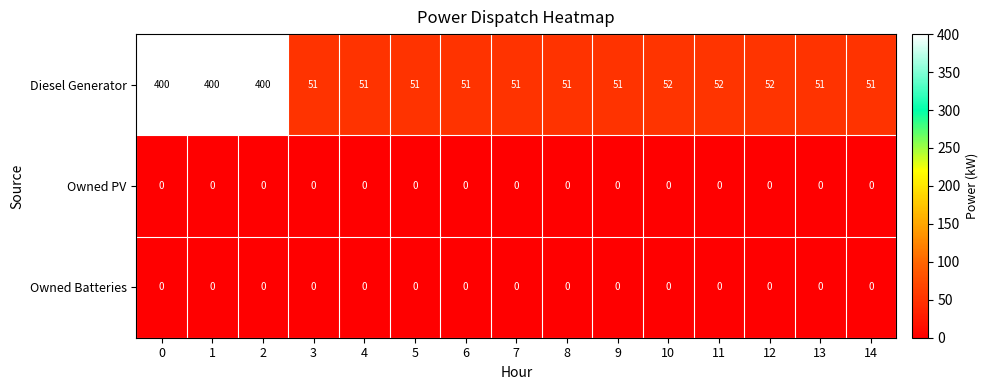

Which series has the largest range (max minus min)?

Diesel Generator